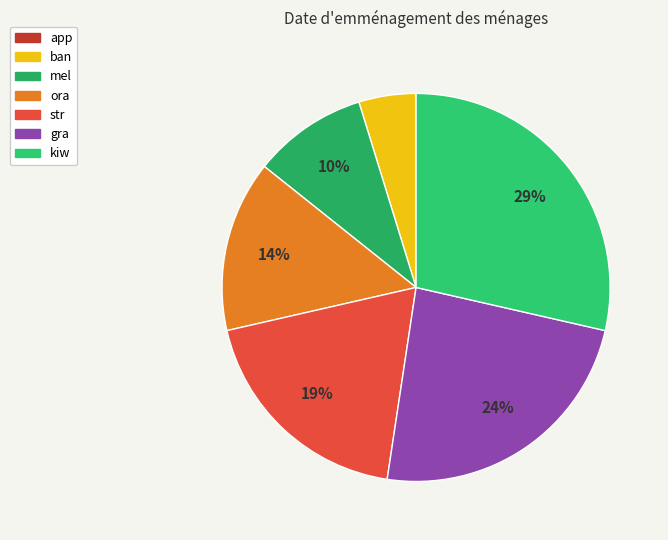

The ora slice represents 20% of the pie. True or false?

False